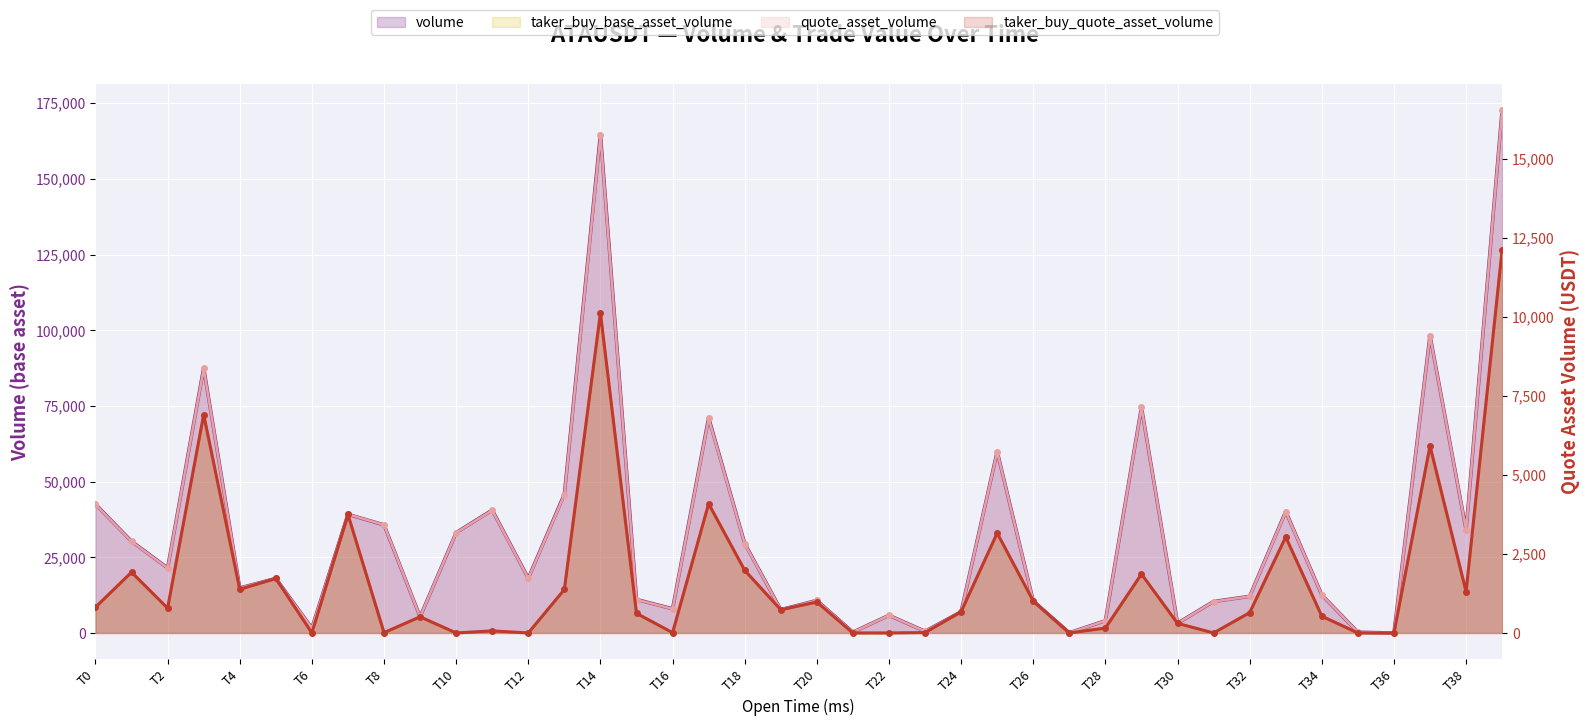

The quote_asset_volume series shows 473.3 at T8. True or false?

False